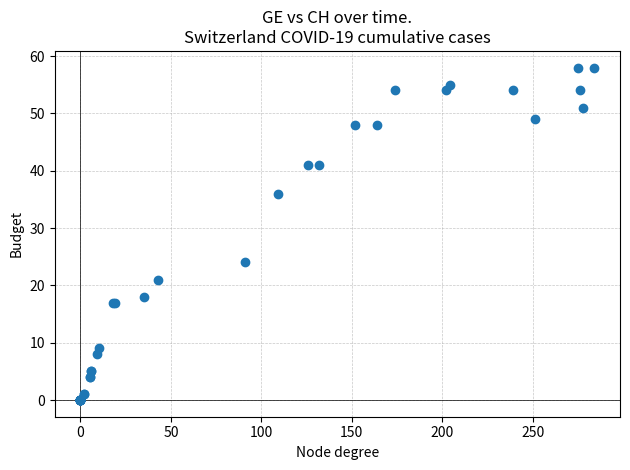

What Y value in the scatter plot is closest to 29?

24